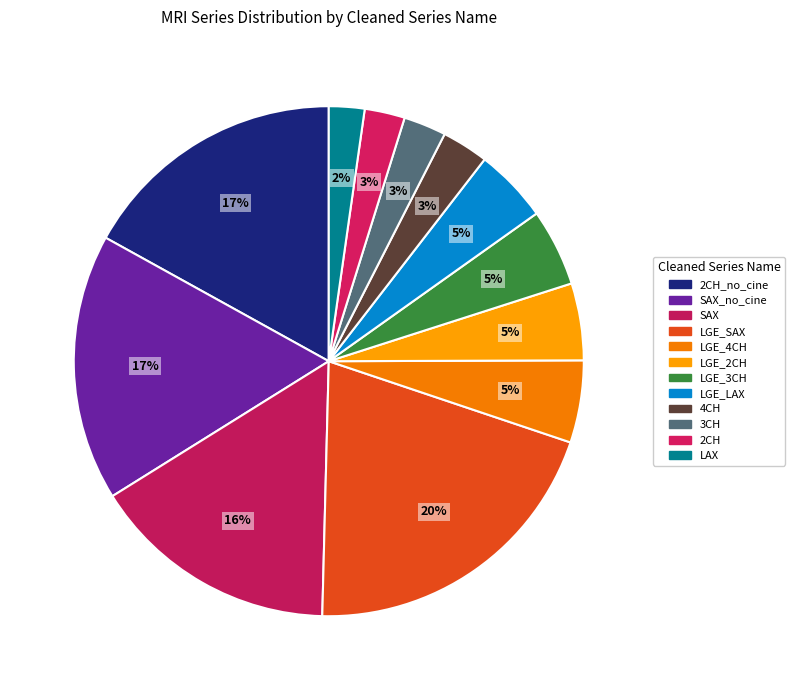

How many segments does this pie chart have?

12